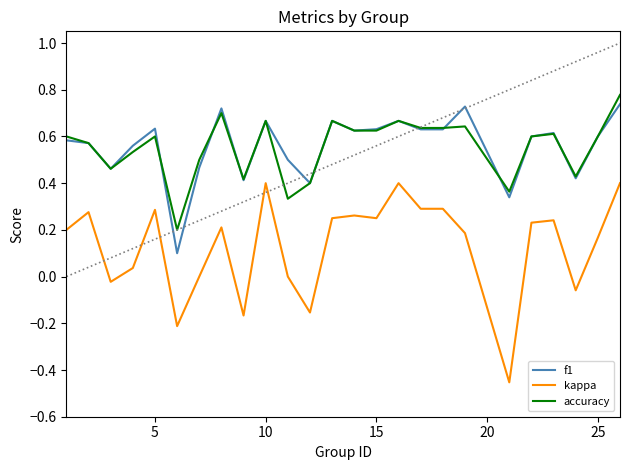

Which series has the widest spread of values?

kappa